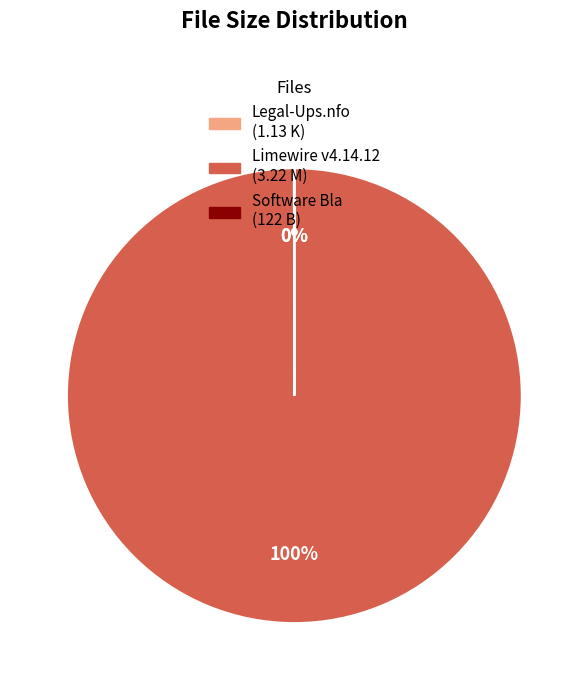

To the nearest percent, what portion does Limewire v4.14.12 (3.22 M) represent?

100%